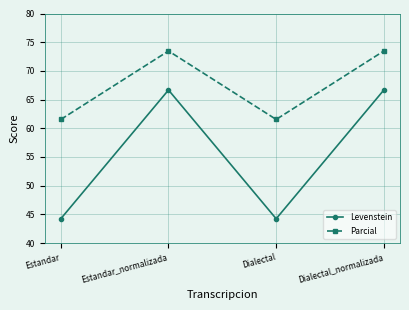

How many lines are shown in the chart?

2